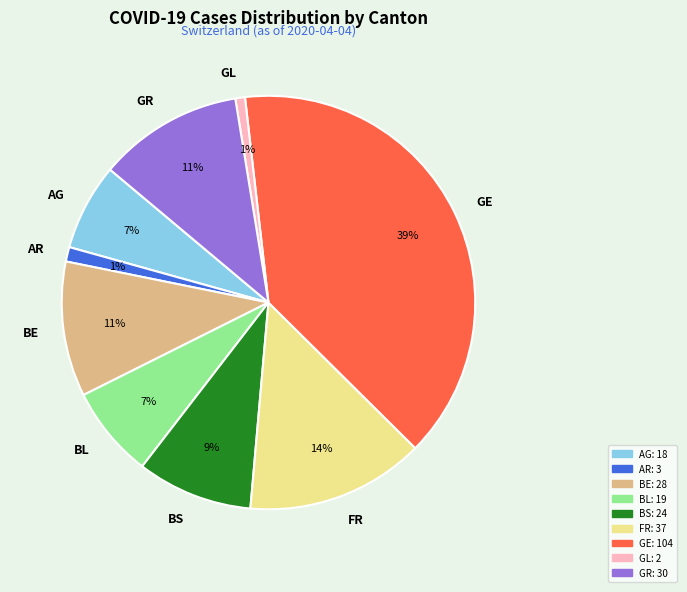

Between FR and GR, which is larger?

FR